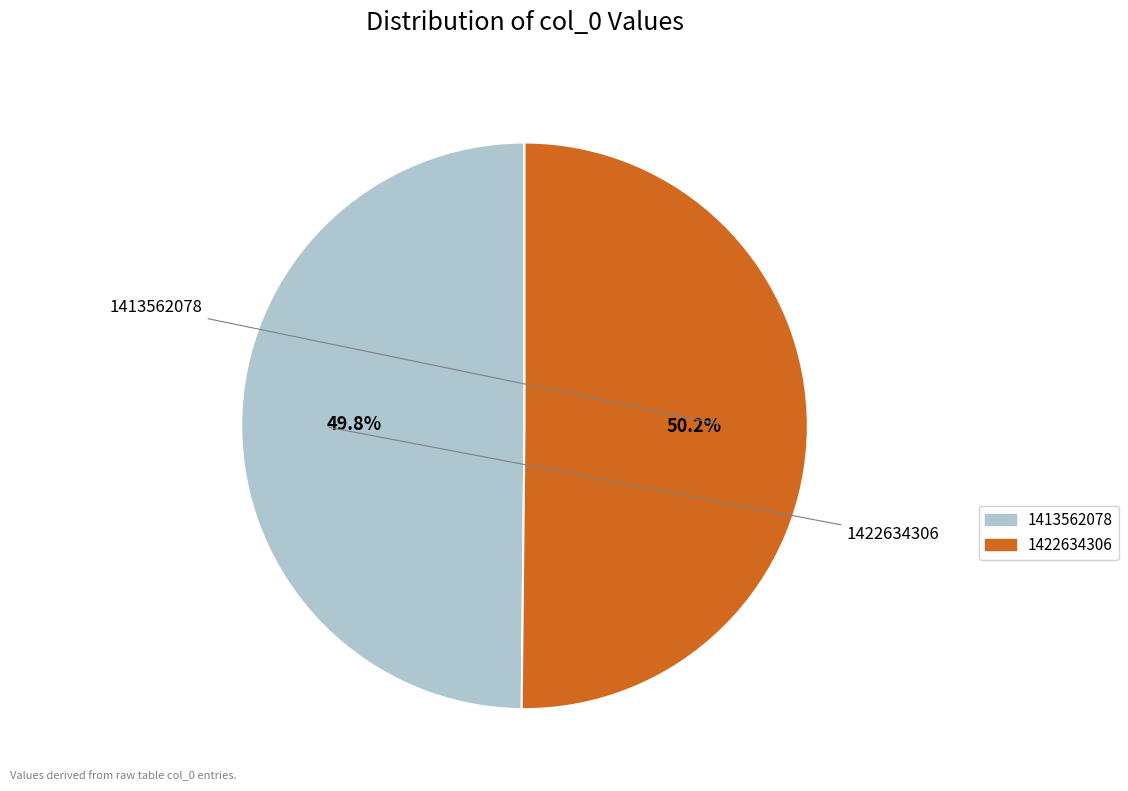

Is there a majority slice in this chart?

Yes